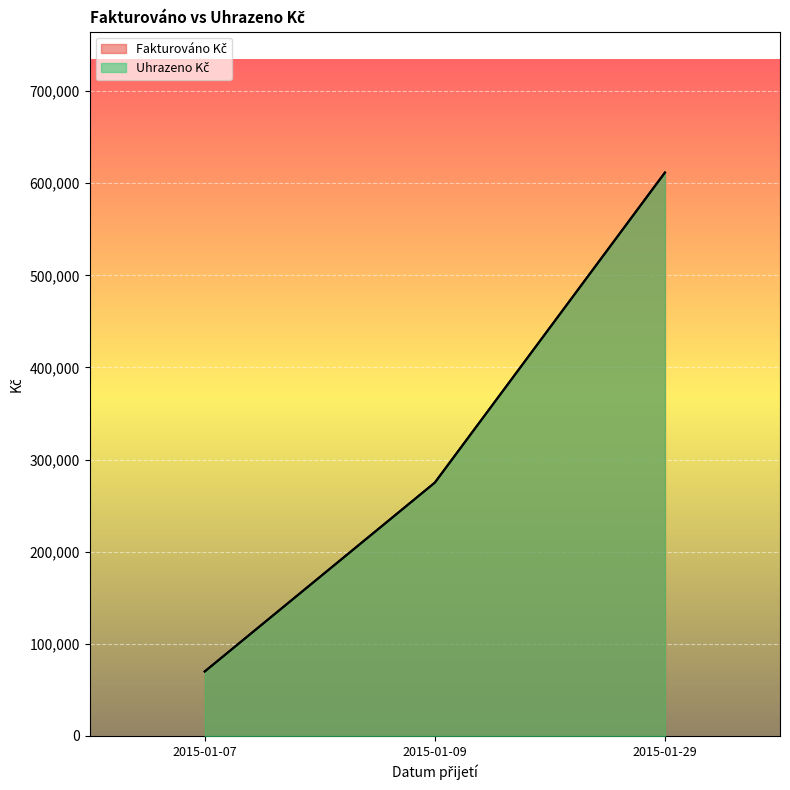

How many categories are shown in the chart?

3